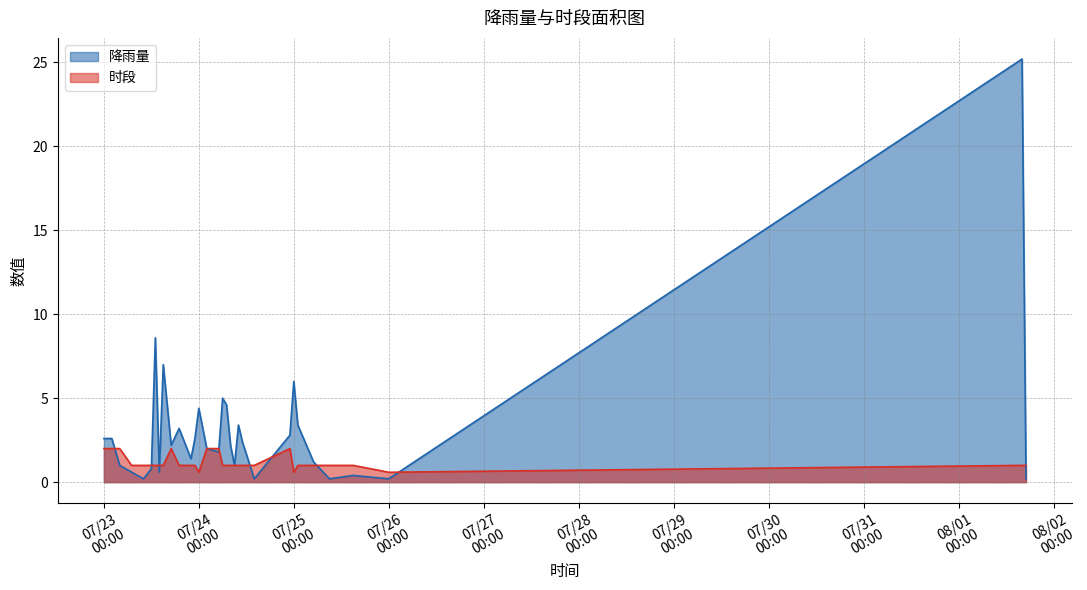

How many intersections are there between 时段 and 降雨量?

10